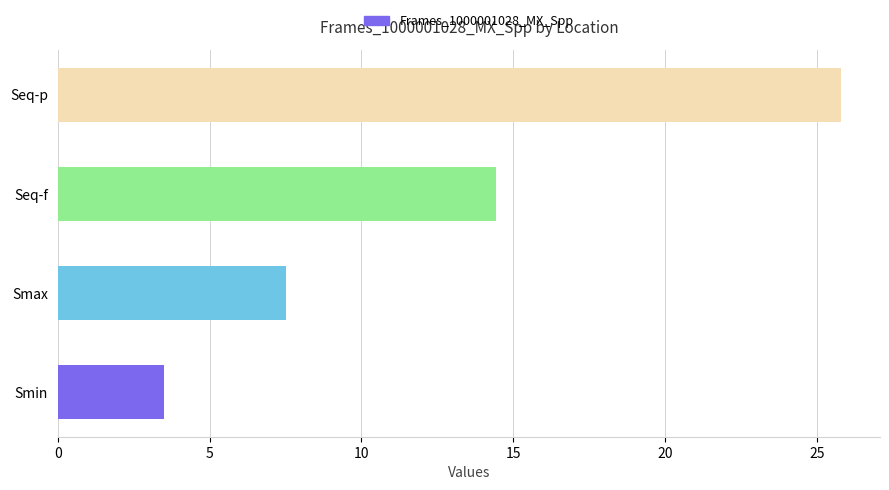

Where is the data nearest to the value 14?

Seq-f